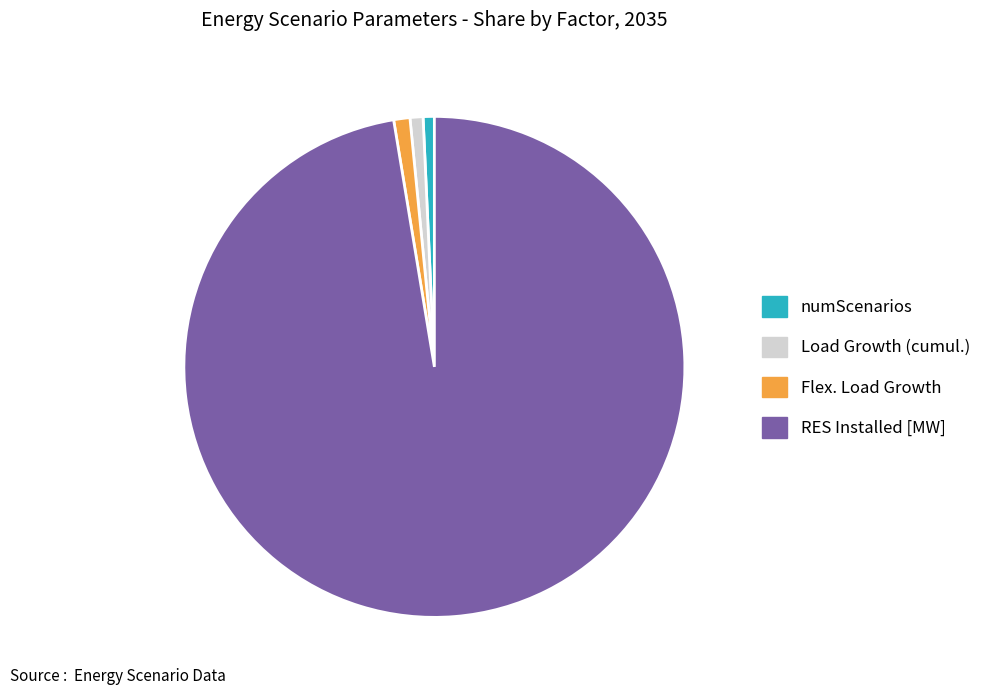

What is the ratio of the value at numScenarios to the value at Load Growth (cumul.)?

0.9